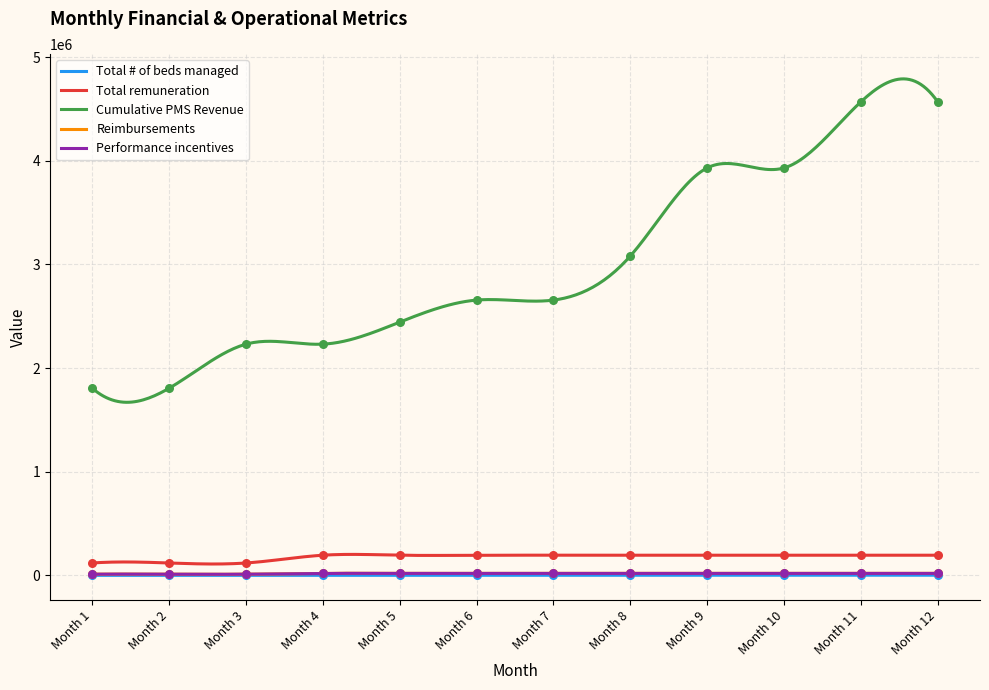

At which category is the sum across all series the highest?

Month 11